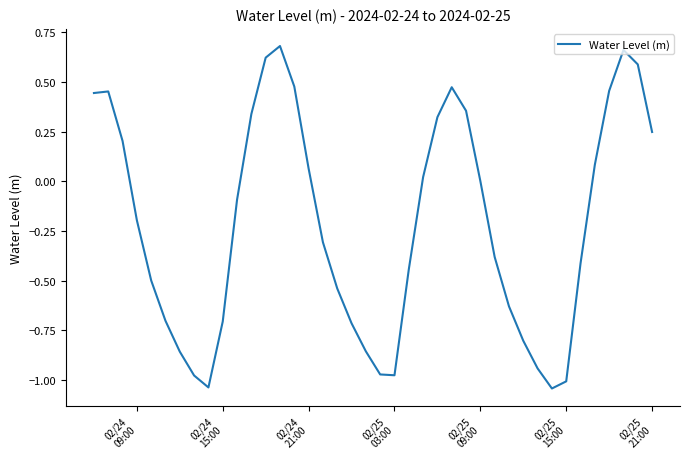

What is the difference between the maximum and minimum values?

1.7